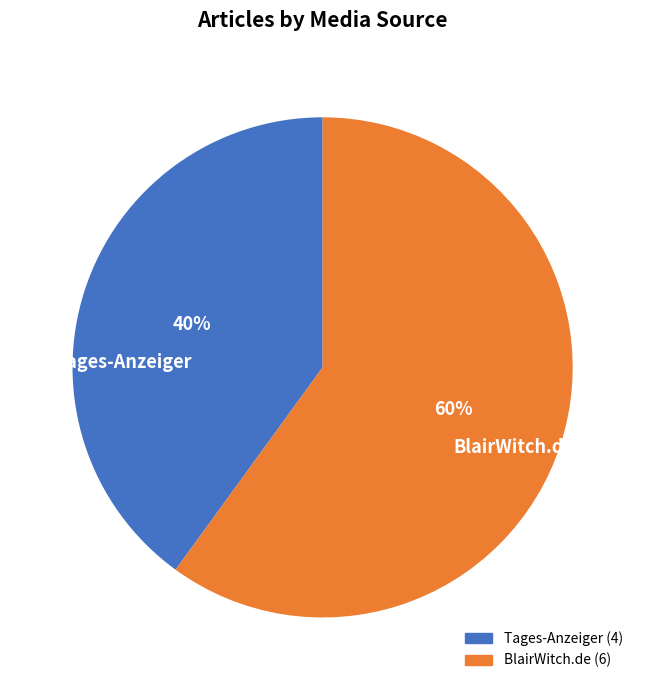

What is the ratio of the value at Tages-Anzeiger to the value at BlairWitch.de?

0.7